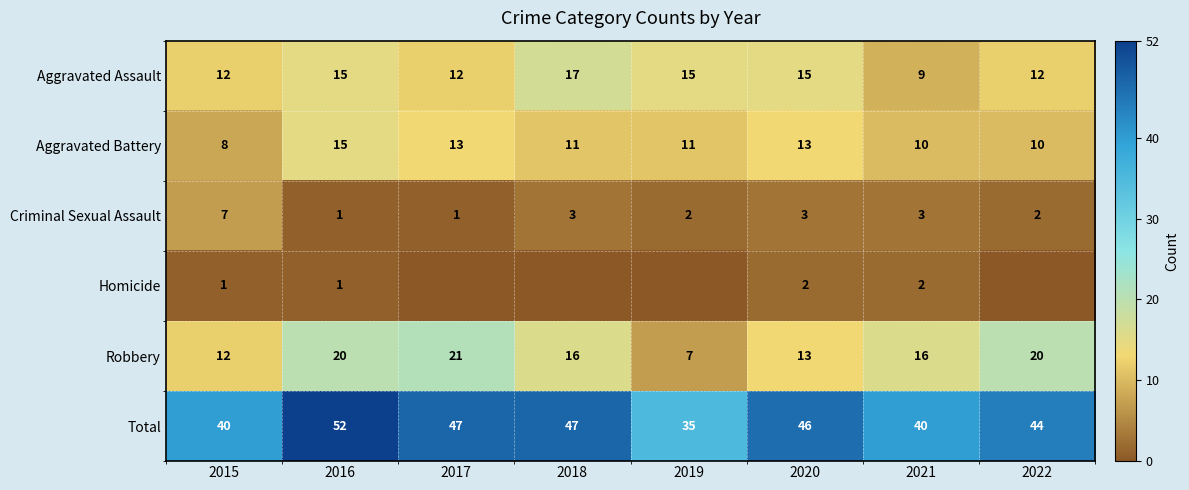

Which category has the highest value across all series?

2016